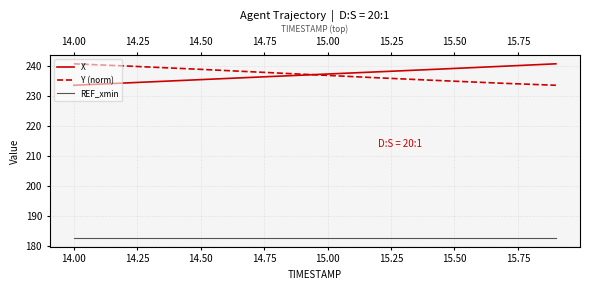

What is the difference between the second highest and minimum values in the Y (norm) series?

6.8